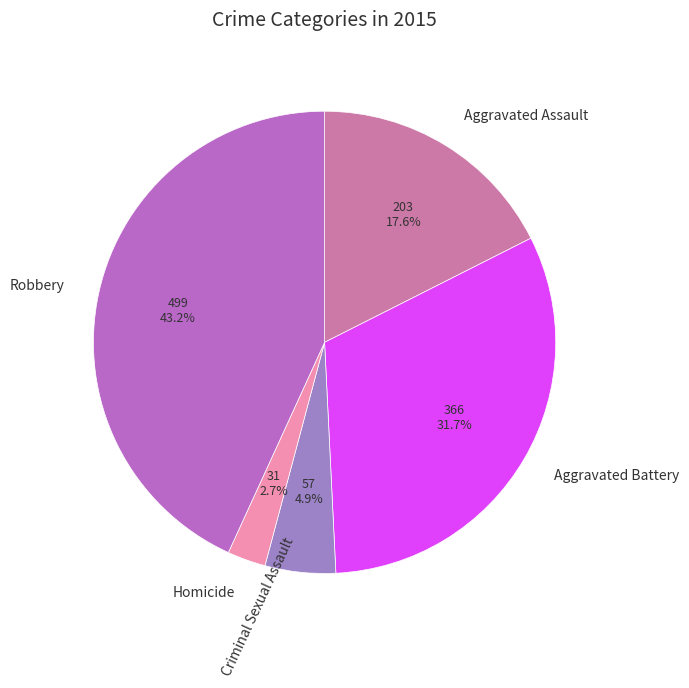

Approximately how many times larger is the value at Aggravated Assault compared to Aggravated Battery?

0.6